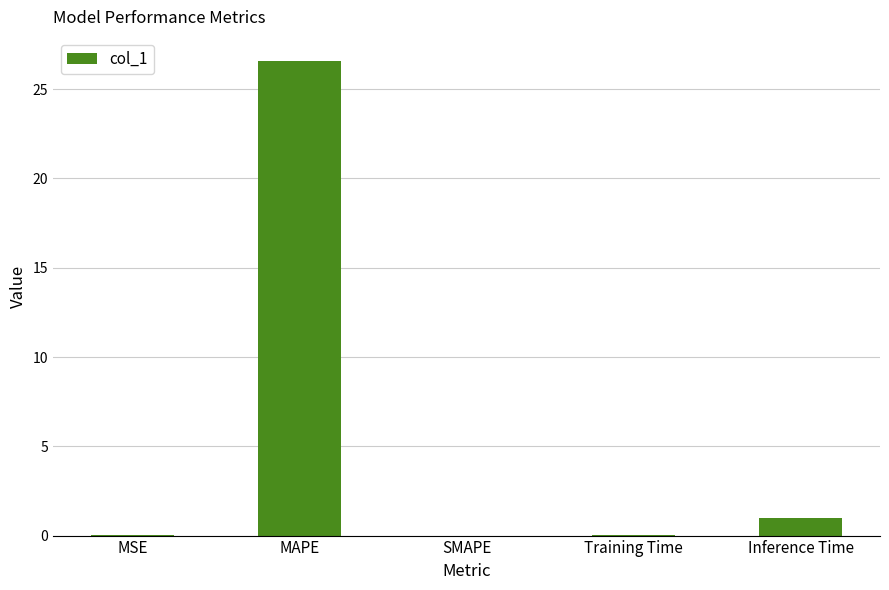

At which label is the value closest to 13?

Inference Time